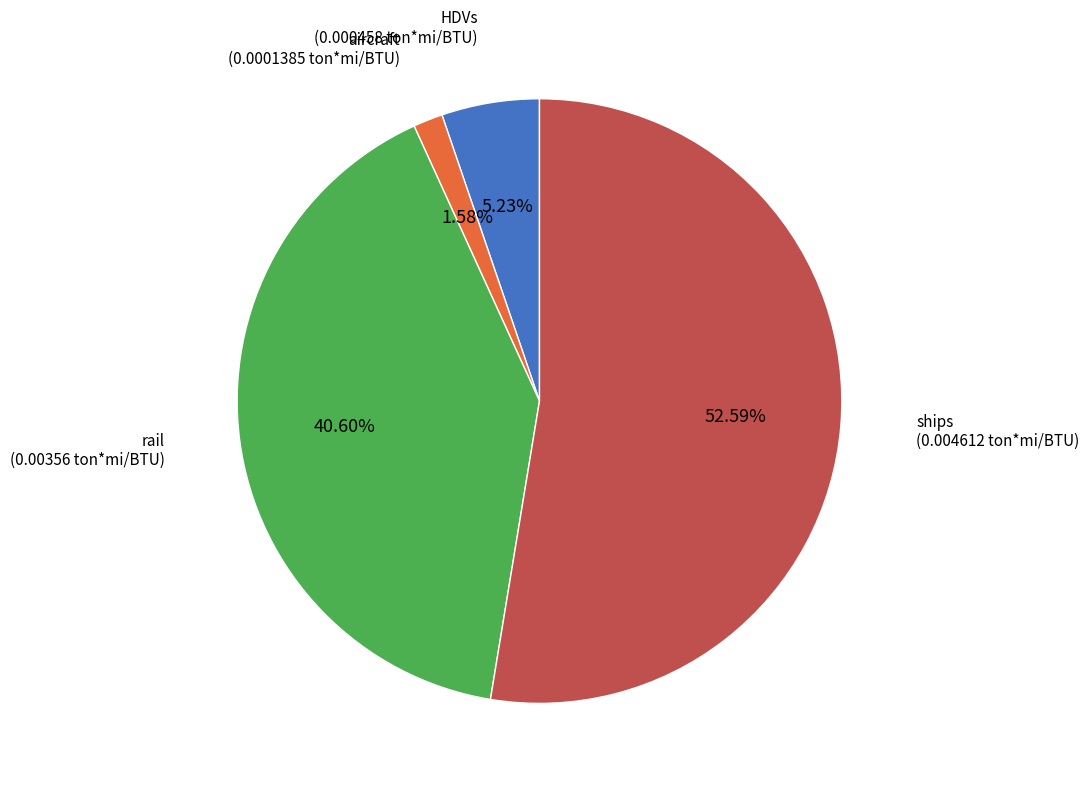

Does any single category account for the majority?

Yes